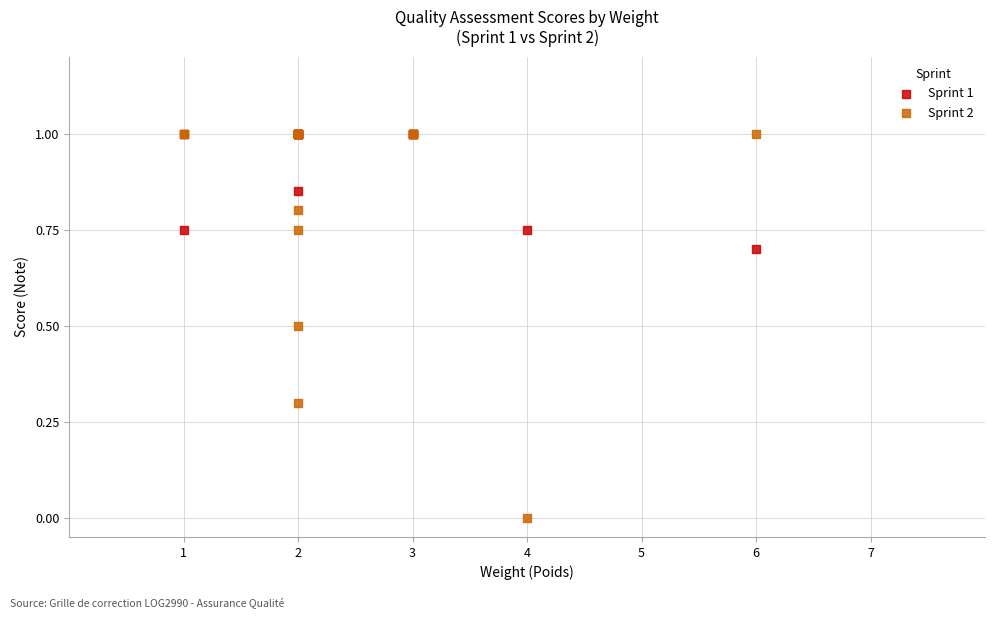

Which series reaches the minimum Y coordinate?

Sprint 2